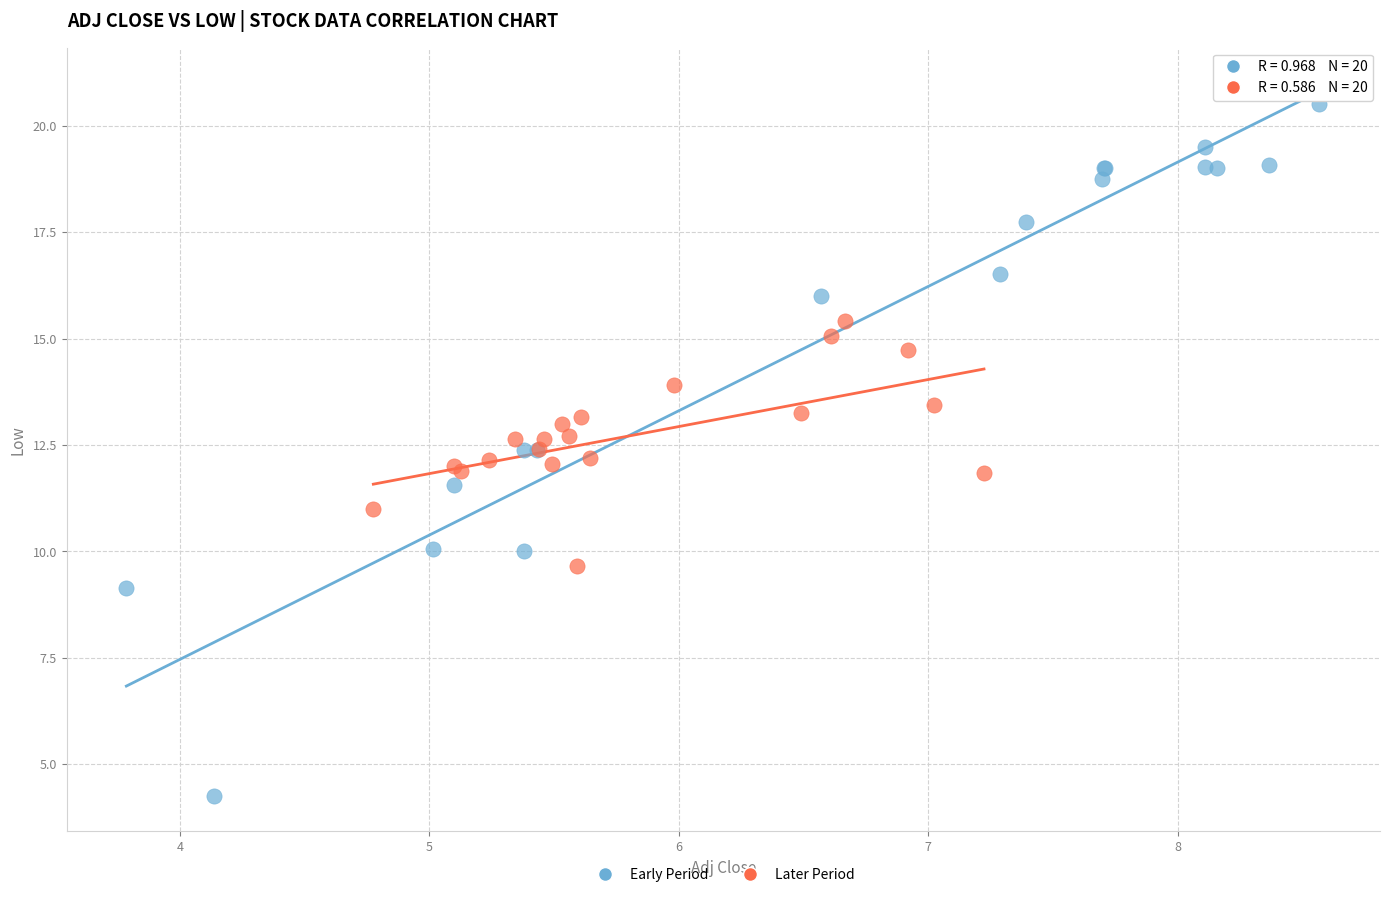

What are all the series names shown in the legend?

Early Period, Later Period